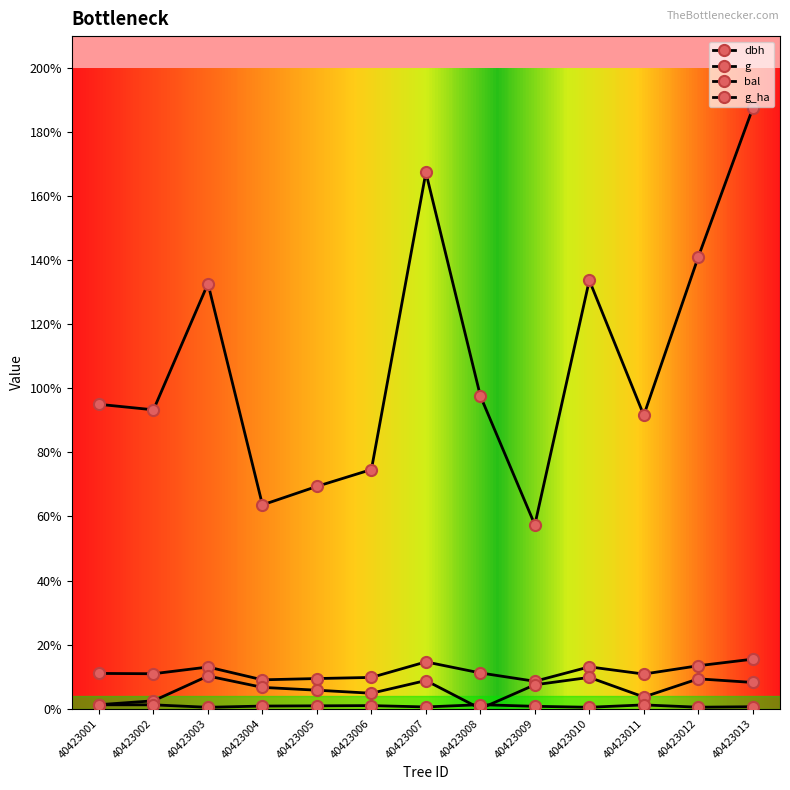

At which category is the sum across all series the highest?

40423013